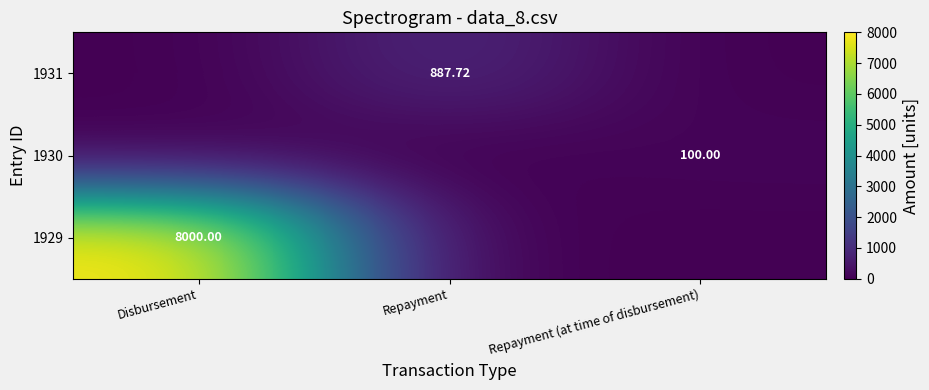

Is the value of 1931 at Repayment greater than the value of 1929 at Disbursement?

No